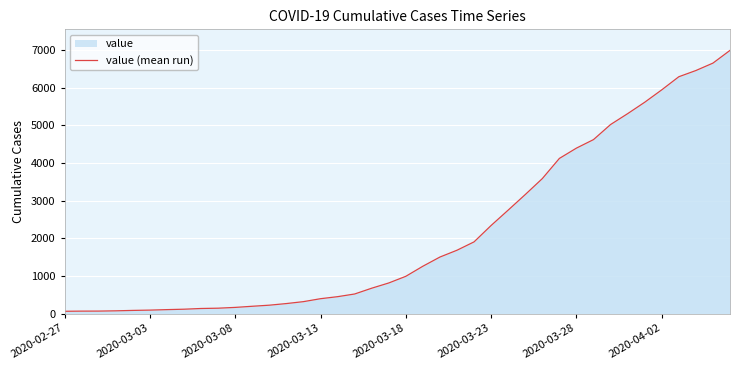

The chart shows a value of 2223 at 22. True or false?

False